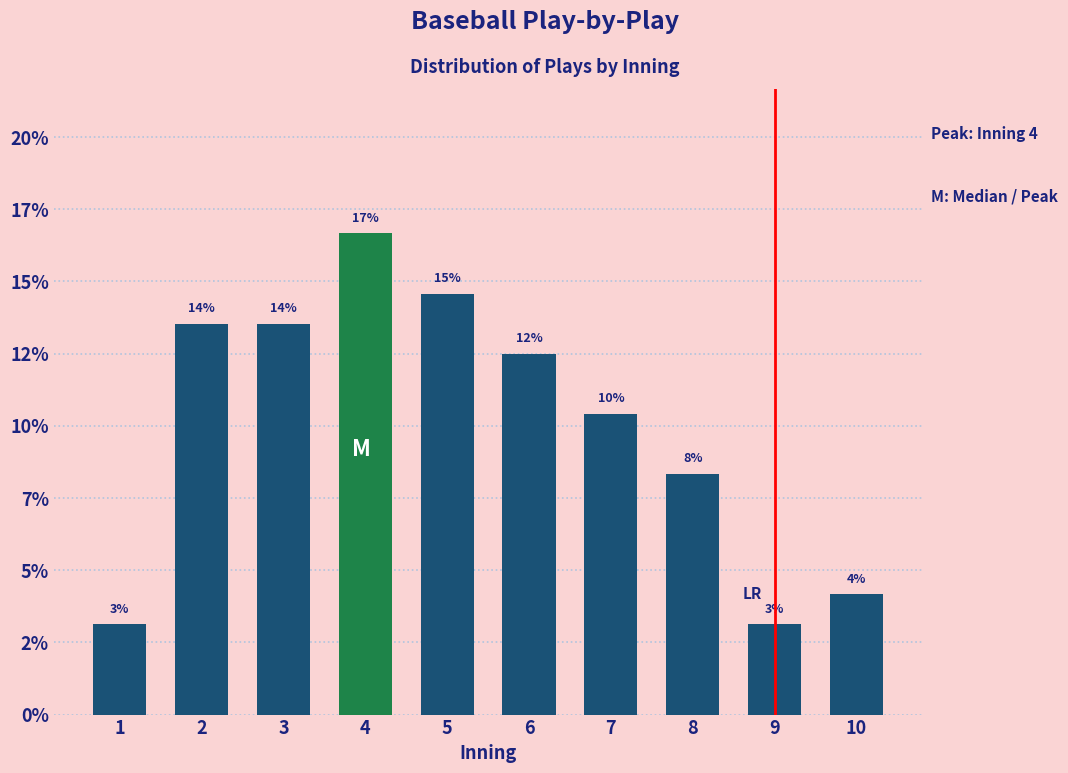

Are the bars horizontal?

No